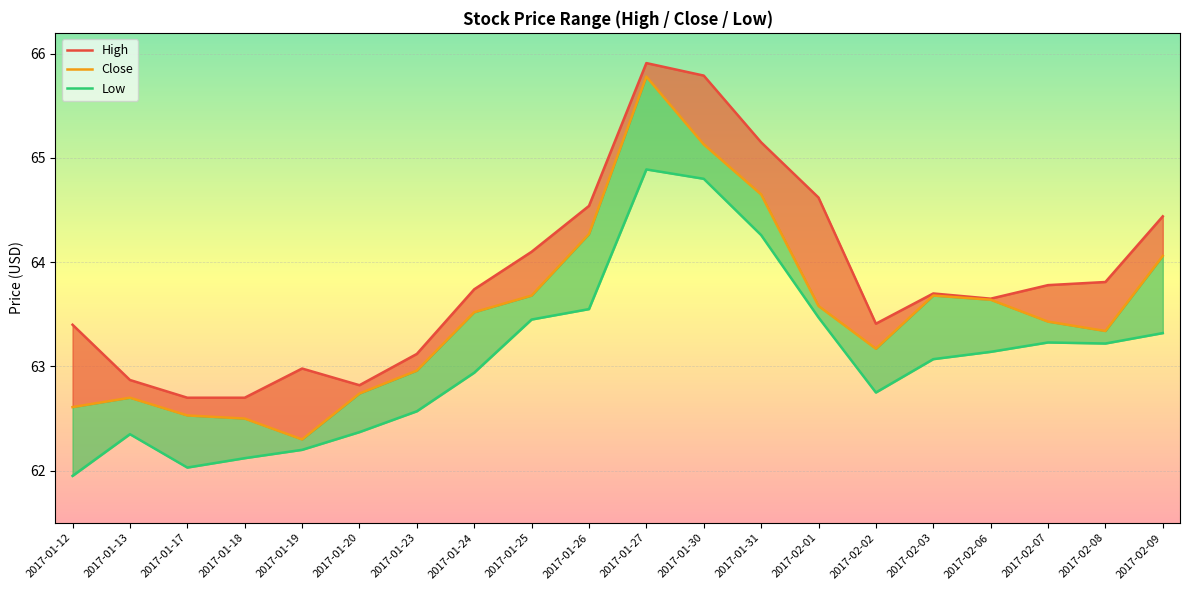

What is the label of the 8th point from the left?

2017-01-24